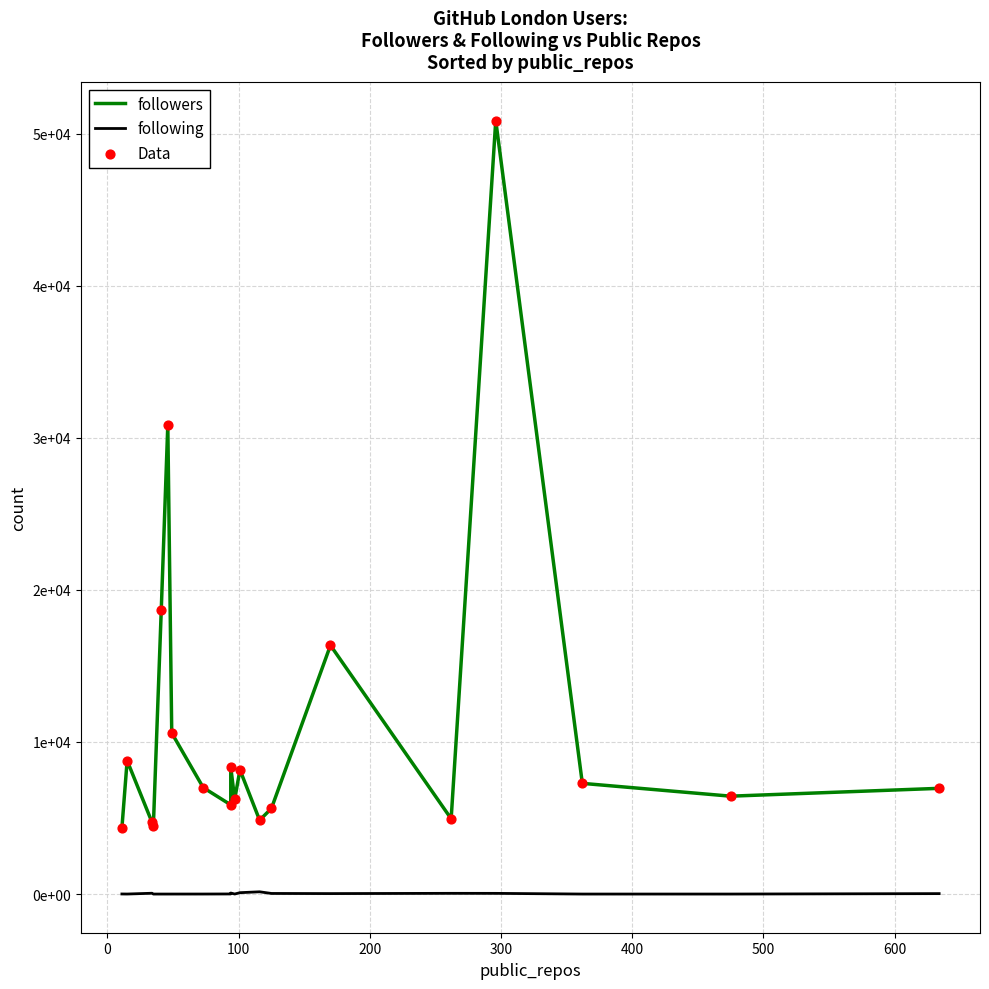

Which series reaches the minimum Y coordinate?

following